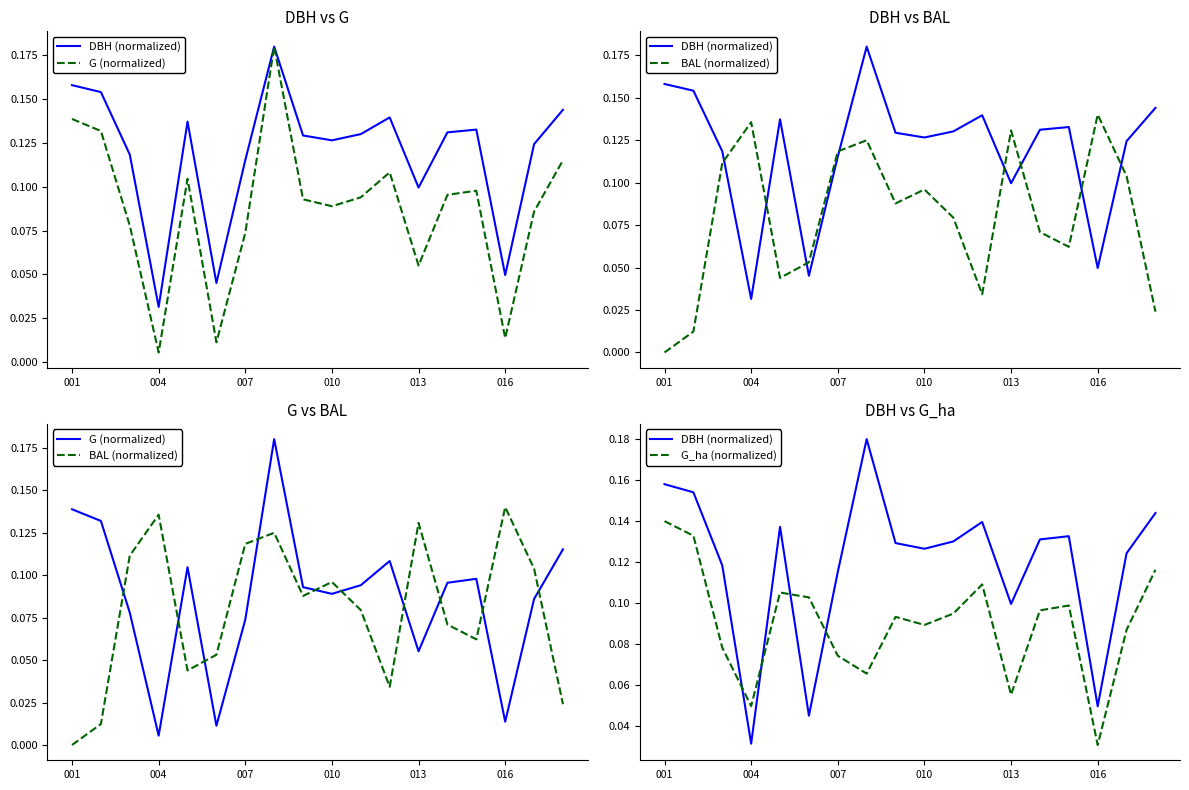

Which series has the widest spread of values?

G (normalized)